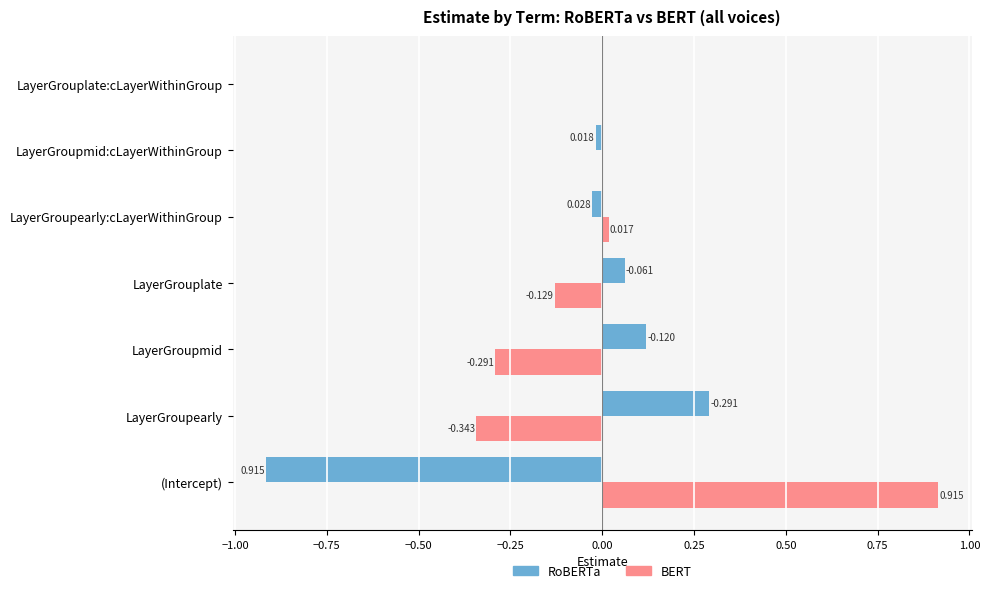

Which label corresponds to the largest value in the chart?

(Intercept)